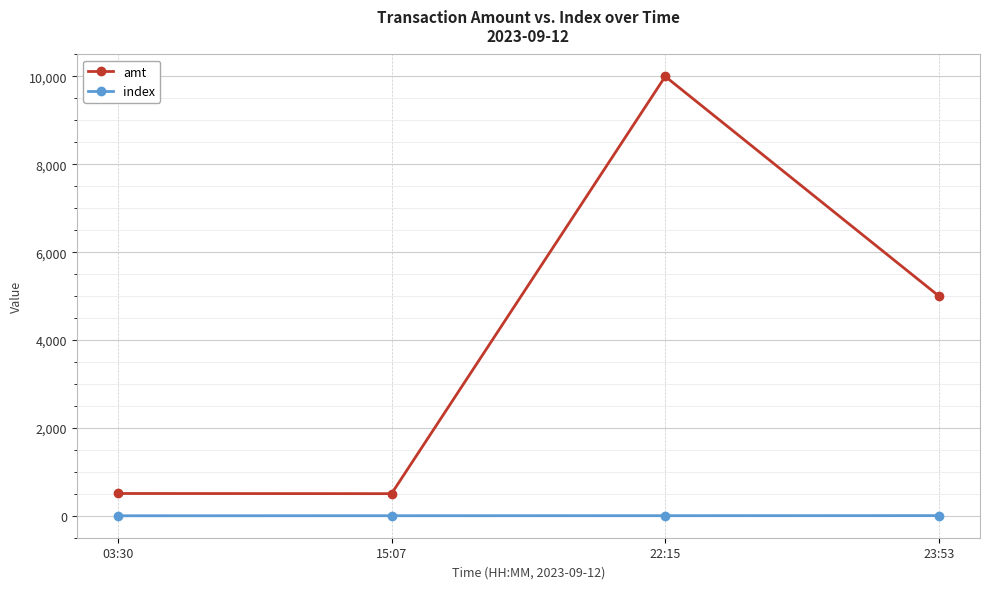

Rank the series by their maximum value, from lowest to highest.

index, amt